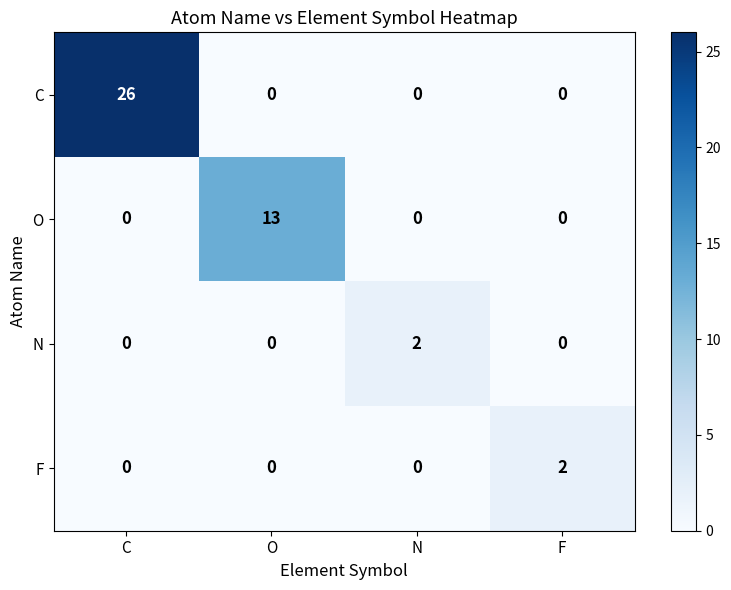

What is the sum of the C values at C and N?

26